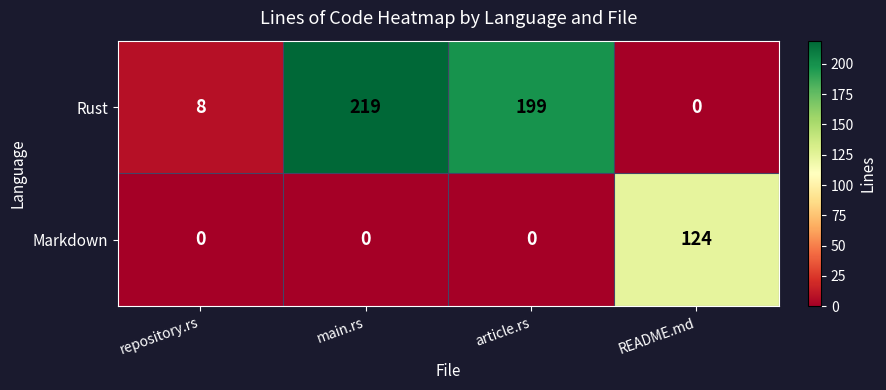

Which series changed the most between repository.rs and article.rs?

Rust